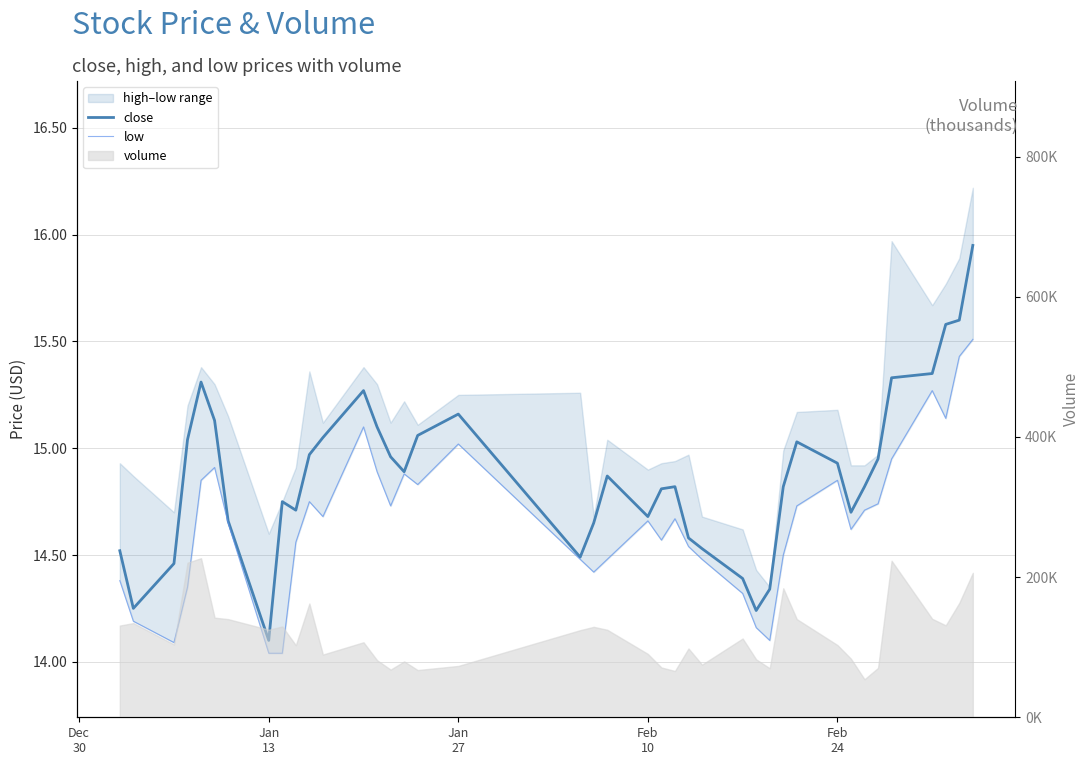

Is the value of close at 35 greater than the value of low at 14?

Yes